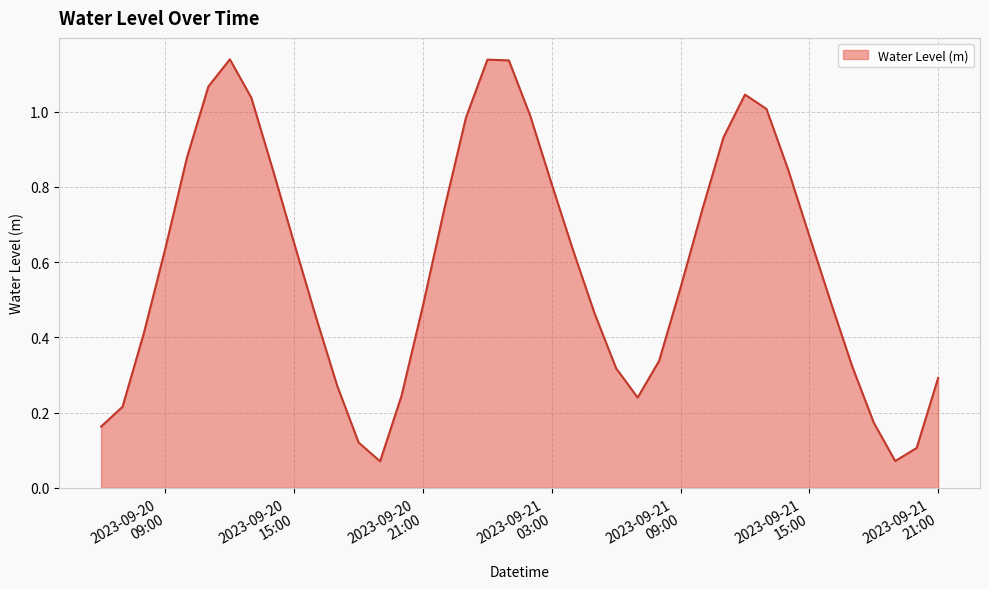

Rank the categories by value from lowest to highest.

2023-09-20 19:00:00, 2023-09-21 19:00:00, 2023-09-21 20:00:00, 2023-09-20 18:00:00, 2023-09-20 06:00:00, 2023-09-21 18:00:00, 2023-09-20 07:00:00, 2023-09-21 07:00:00, 2023-09-20 20:00:00, 2023-09-20 17:00:00, 2023-09-21 21:00:00, 2023-09-21 06:00:00, 2023-09-21 17:00:00, 2023-09-21 08:00:00, 2023-09-20 08:00:00, 2023-09-20 16:00:00, 2023-09-21 05:00:00, 2023-09-20 21:00:00, 2023-09-21 16:00:00, 2023-09-21 09:00:00, 2023-09-21 04:00:00, 2023-09-20 09:00:00, 2023-09-20 15:00:00, 2023-09-21 15:00:00, 2023-09-21 10:00:00, 2023-09-20 22:00:00, 2023-09-21 03:00:00, 2023-09-20 14:00:00, 2023-09-21 14:00:00, 2023-09-20 10:00:00, 2023-09-21 11:00:00, 2023-09-20 23:00:00, 2023-09-21 02:00:00, 2023-09-21 13:00:00, 2023-09-20 13:00:00, 2023-09-21 12:00:00, 2023-09-20 11:00:00, 2023-09-21 01:00:00, 2023-09-21 00:00:00, 2023-09-20 12:00:00